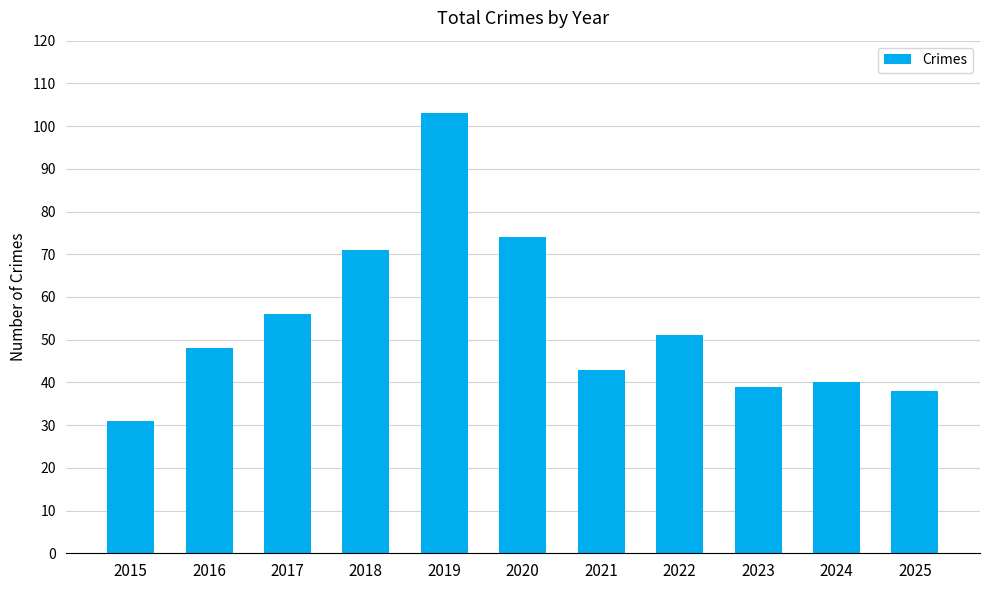

What is the average value?

54